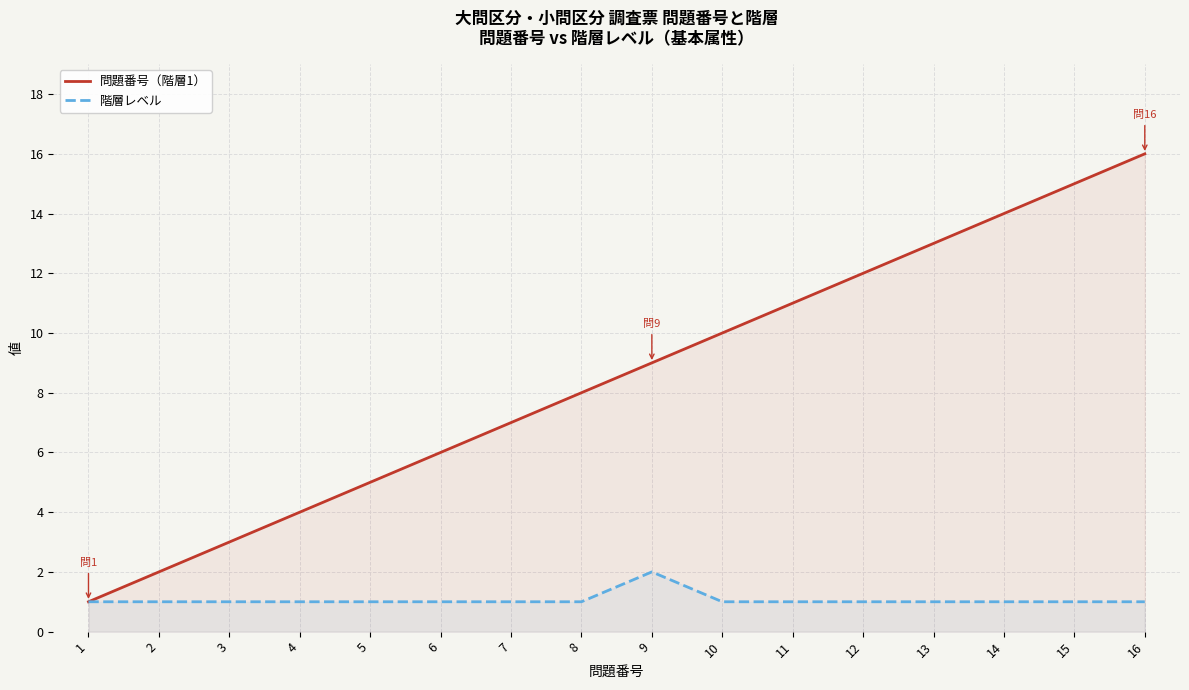

How many series are shown in this chart?

2